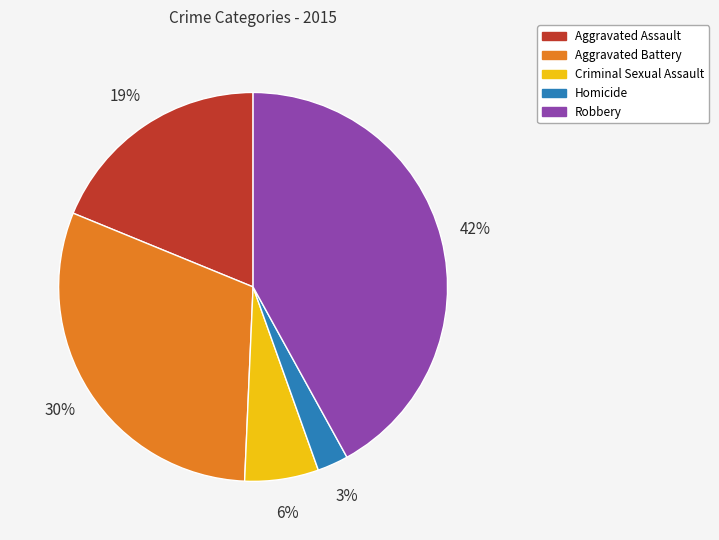

To the nearest percent, what is the combined percentage of Robbery and Aggravated Battery?

72%